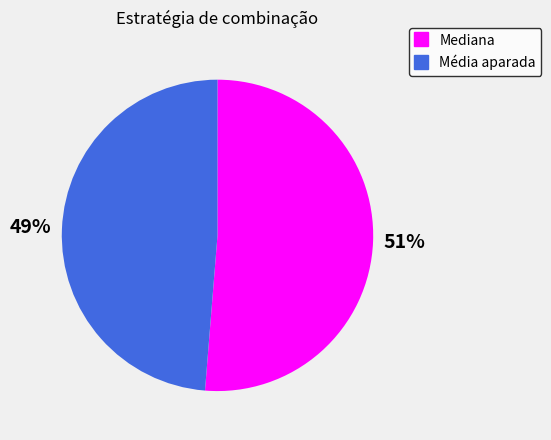

To the nearest percent, what is the average slice percentage?

50%